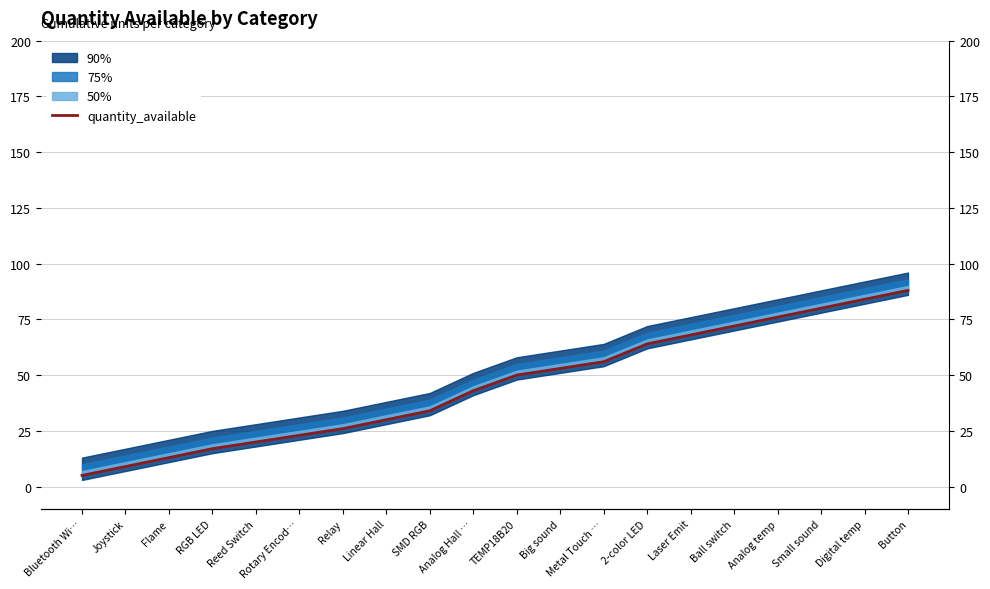

What is the difference between the values at Analog Hall … and Ball switch?

29